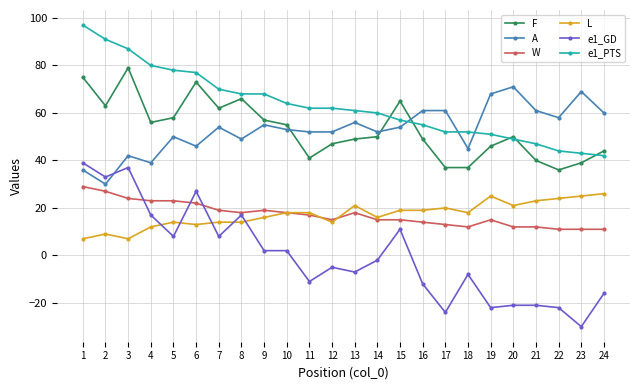

At 9, list the series in order from smallest to largest.

e1_GD, L, W, A, F, e1_PTS